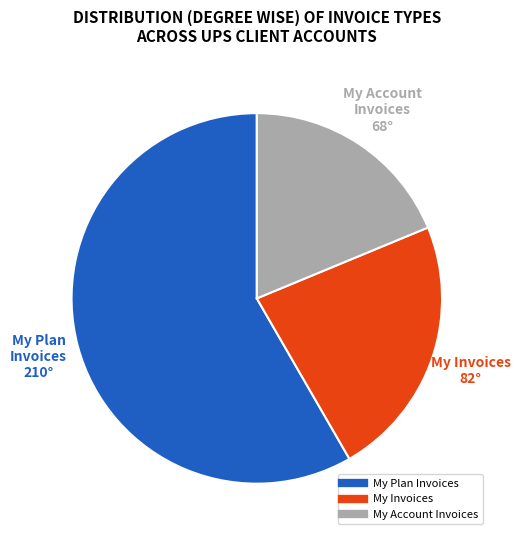

Approximately how many times larger is the value at My Invoices compared to My Plan Invoices?

0.4